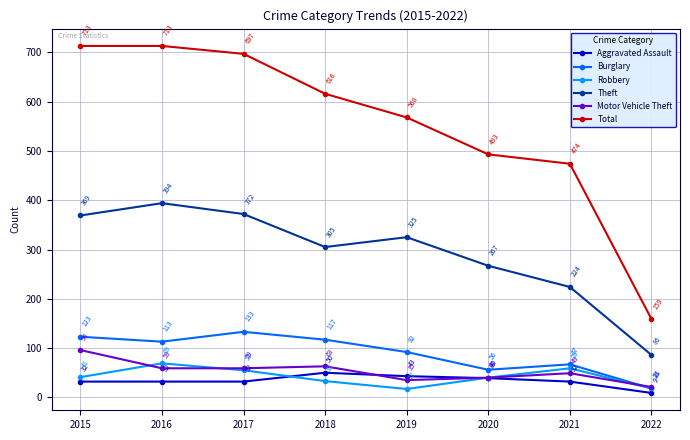

Reading right to left, transcribe all the data shown in this chart.

Aggravated Assault: 9	32	39	43	50	32	32	32
Burglary: 18	67	56	92	117	133	113	123
Robbery: 18	59	40	17	33	55	69	41
Theft: 86	224	267	325	305	372	394	369
Motor Vehicle Theft: 21	49	40	35	63	59	59	96
Total: 159	474	493	568	616	697	713	713